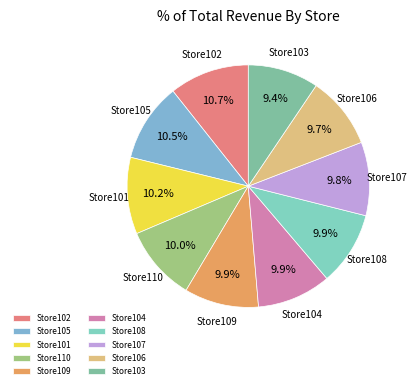

To the nearest percent, what portion does Store109 represent?

10%